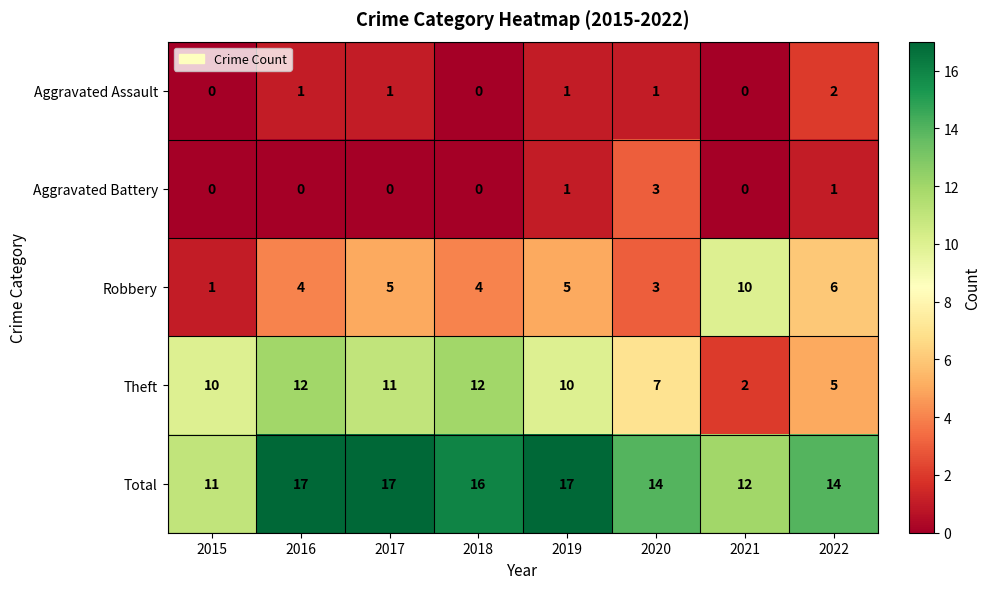

Count the number of data series in this chart.

5